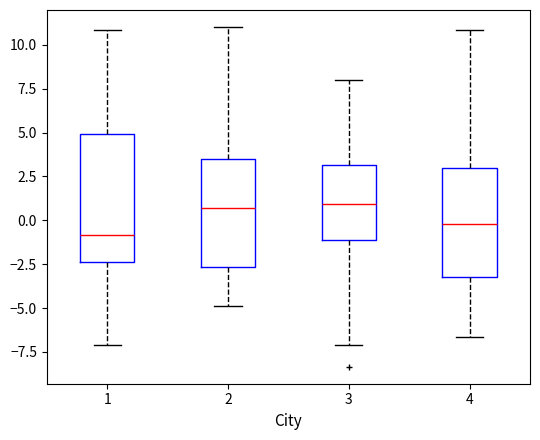

Comparing the boxes themselves (not the whiskers), which one is the tallest?

1